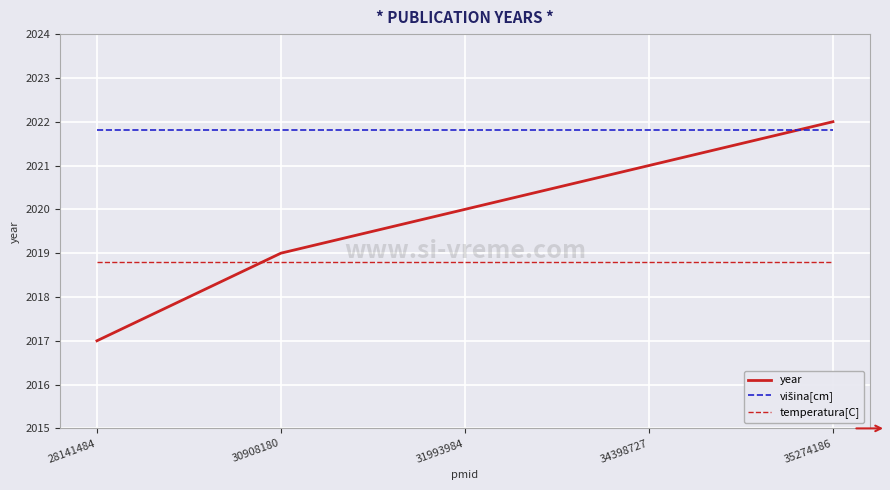

Does the chart have visible grid lines?

Yes